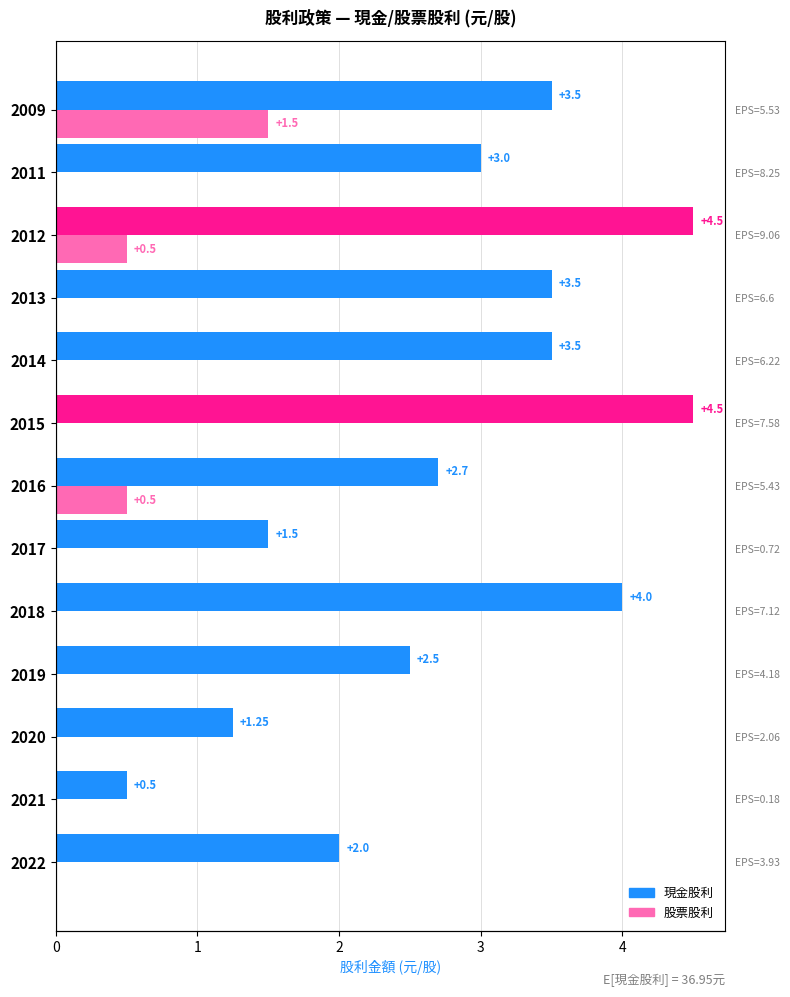

How many data points does each series have?

13